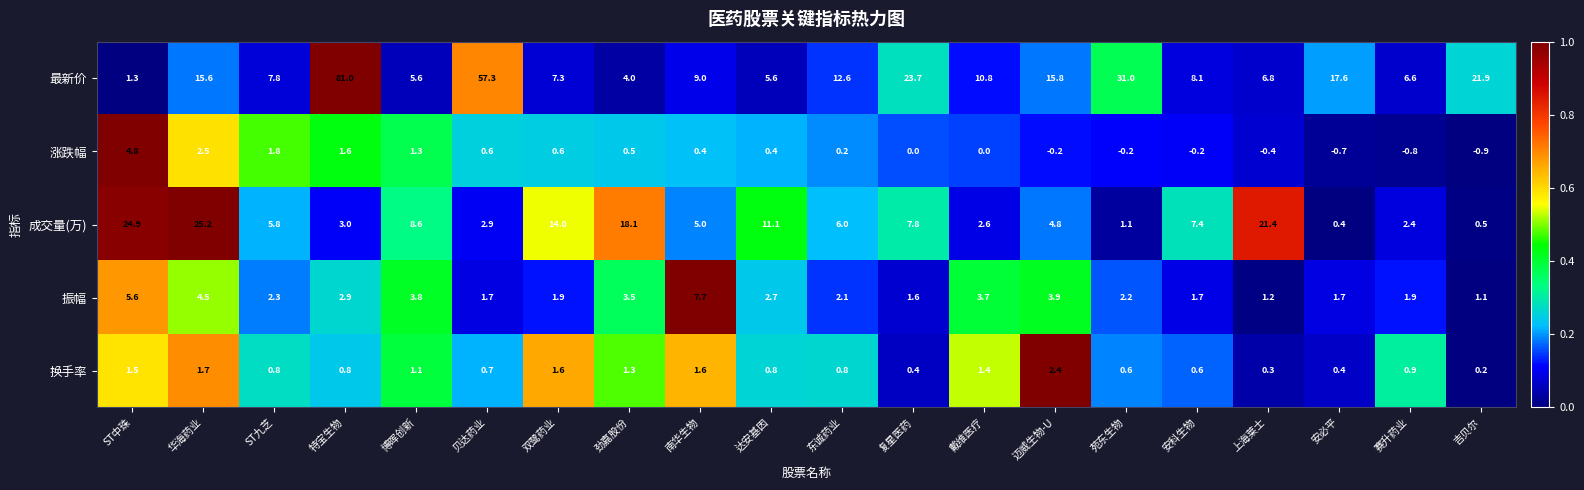

True or false: 成交量(万) has a value of 0.9 at 赛升药业.

False